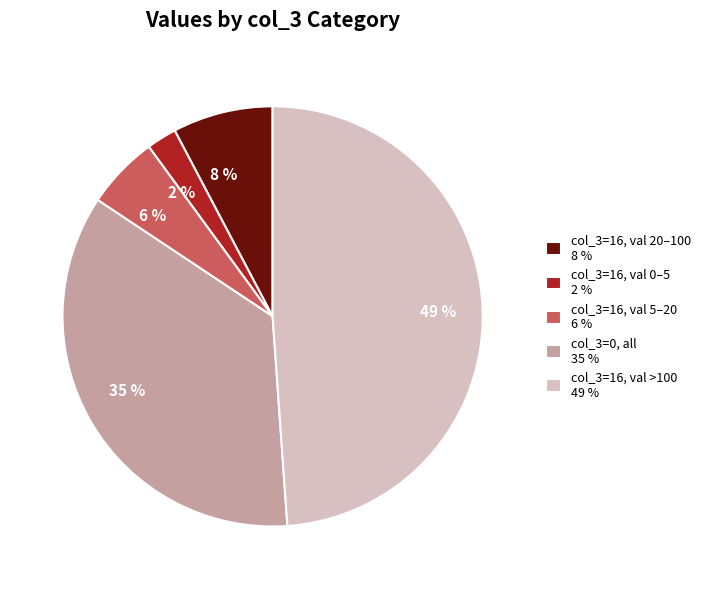

Is there a majority slice in this chart?

No